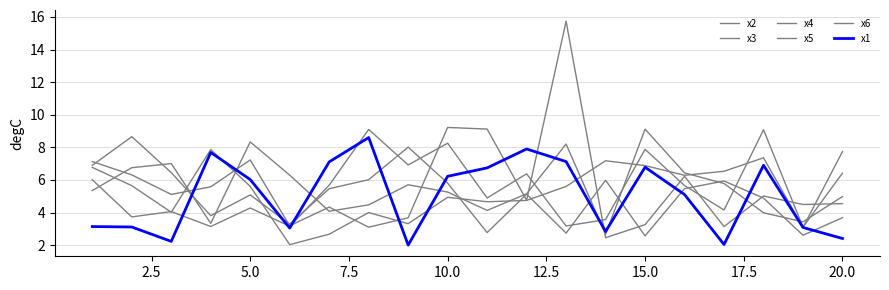

At how many categories does at least one series exceed 14?

1